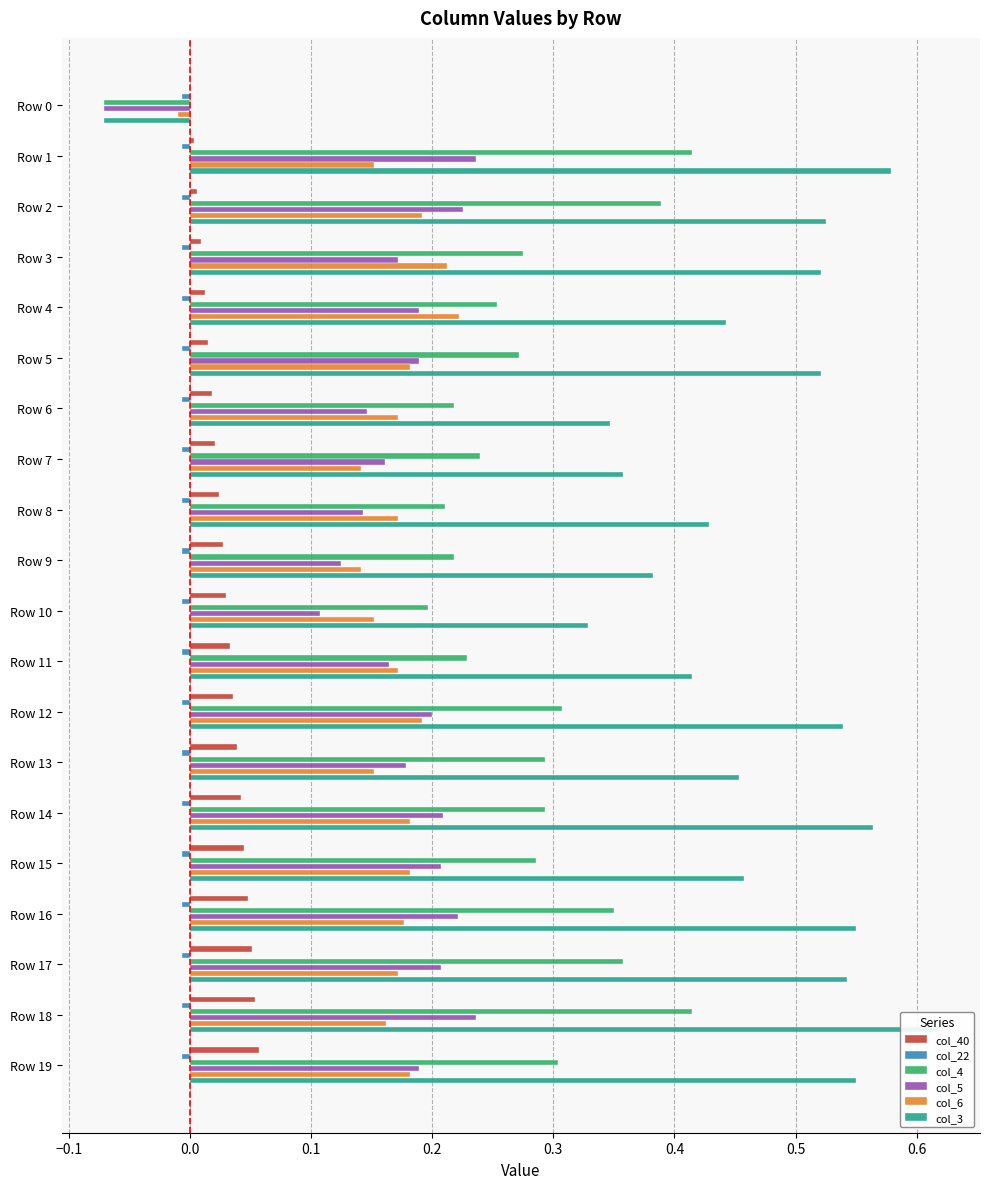

Reading right to left, what are all the values shown in this chart?

col_40: 0.1	0.1	0.1	0.0	0.0	0.0	0.0	0.0	0.0	0.0	0.0	0.0	0.0	0.0	0.0	0.0	0.0	0.0	0.0	0.0
col_22: 0.1	0.1	0.1	0.1	0.1	0.1	0.1	0.1	0.1	0.1	0.1	0.1	0.1	0.1	0.1	0.1	0.1	0.1	0.1	0.1
col_4: 0.3	0.4	0.4	0.3	0.3	0.3	0.3	0.3	0.2	0.2	0.2	0.2	0.2	0.2	0.3	0.3	0.3	0.4	0.4	-0.1
col_5: 0.2	0.2	0.2	0.2	0.2	0.2	0.2	0.2	0.2	0.1	0.1	0.1	0.2	0.1	0.2	0.2	0.2	0.2	0.2	-0.1
col_6: 0.2	0.2	0.2	0.2	0.2	0.2	0.2	0.2	0.2	0.2	0.1	0.2	0.1	0.2	0.2	0.2	0.2	0.2	0.2	-0.0
col_3: 0.6	0.6	0.5	0.6	0.5	0.6	0.5	0.5	0.4	0.3	0.4	0.4	0.4	0.3	0.5	0.4	0.5	0.5	0.6	-0.1